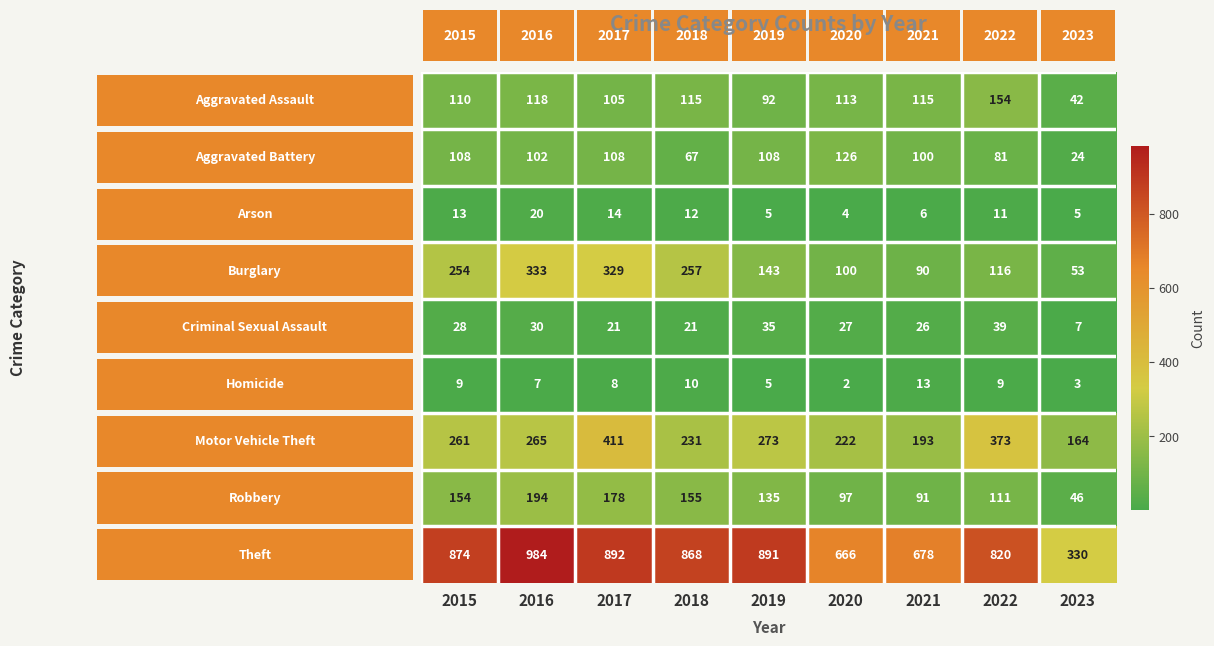

Count the number of data series in this chart.

9